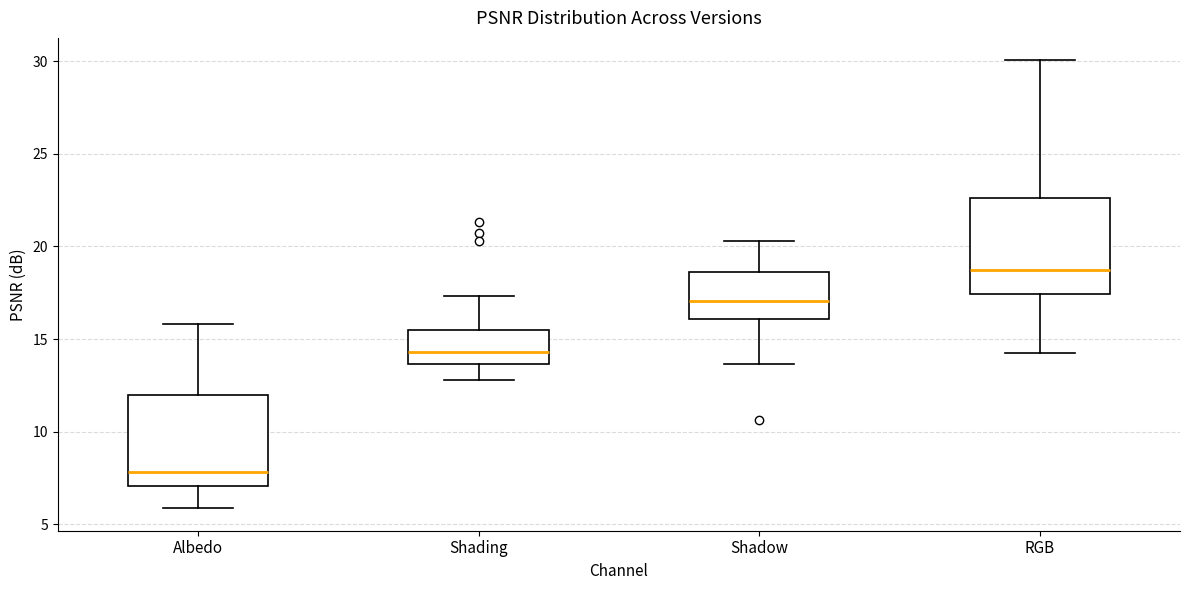

Which box's median line is the highest?

RGB